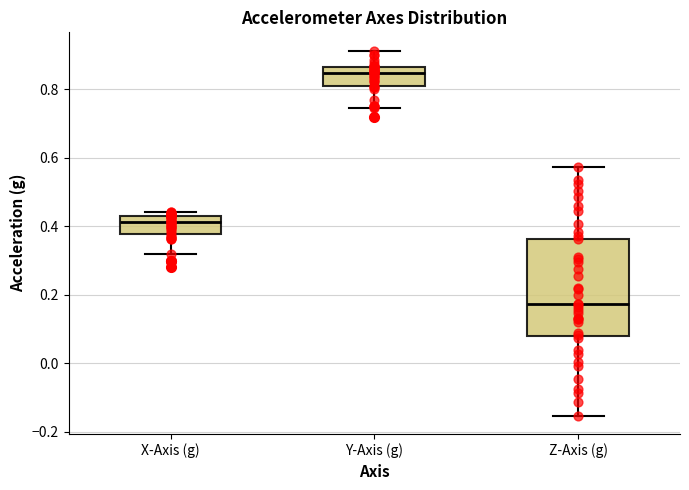

Which box has the highest median line?

Y-Axis (g)